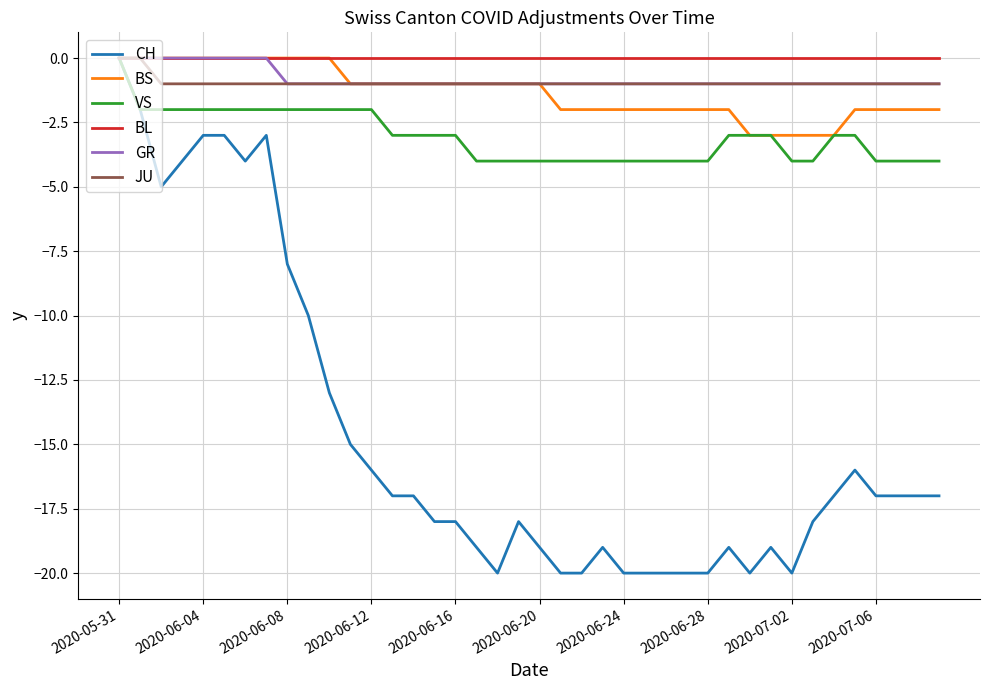

What is the minimum value for BS?

-3